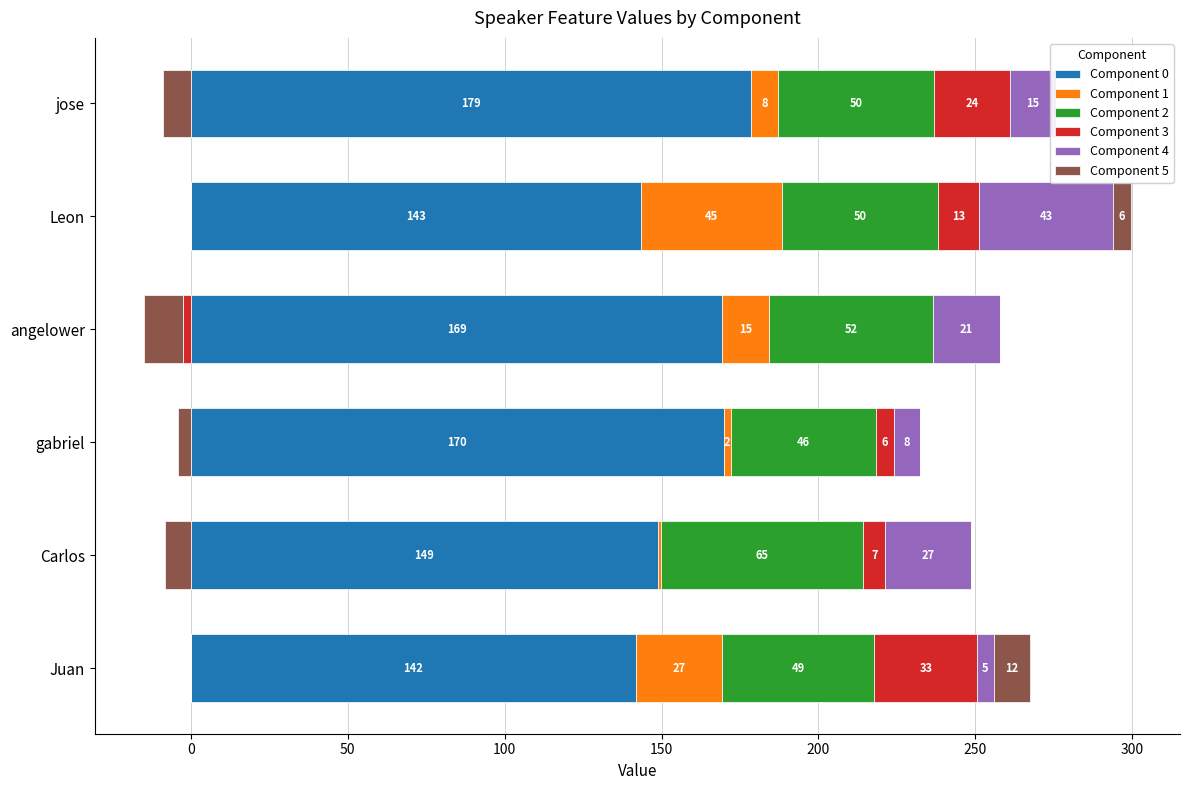

At how many categories does at least one series exceed 89?

6